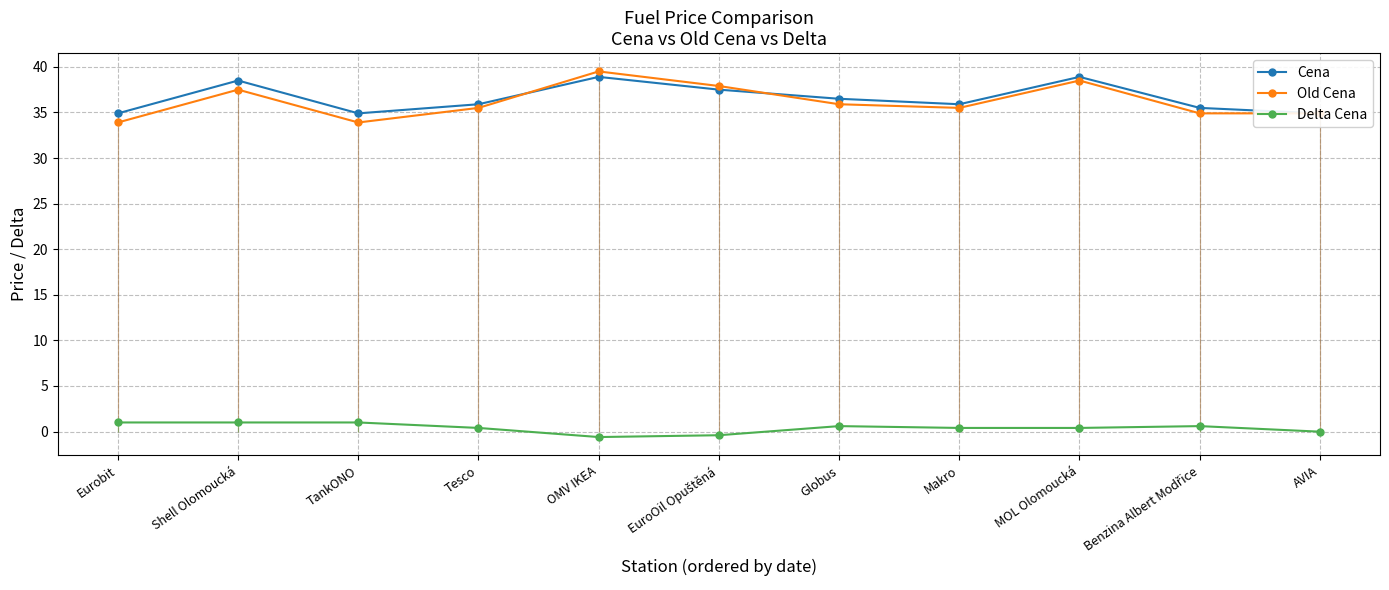

What is the difference between the Cena values at MOL Olomoucká and Tesco?

3.0